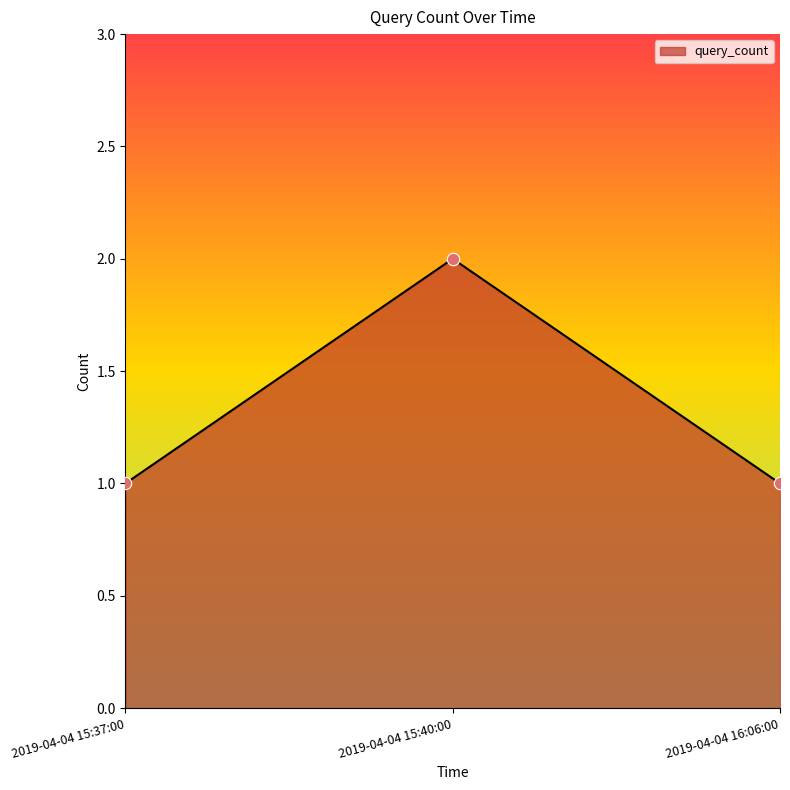

What is the total value across all series at 2019-04-04 16:06:00?

2